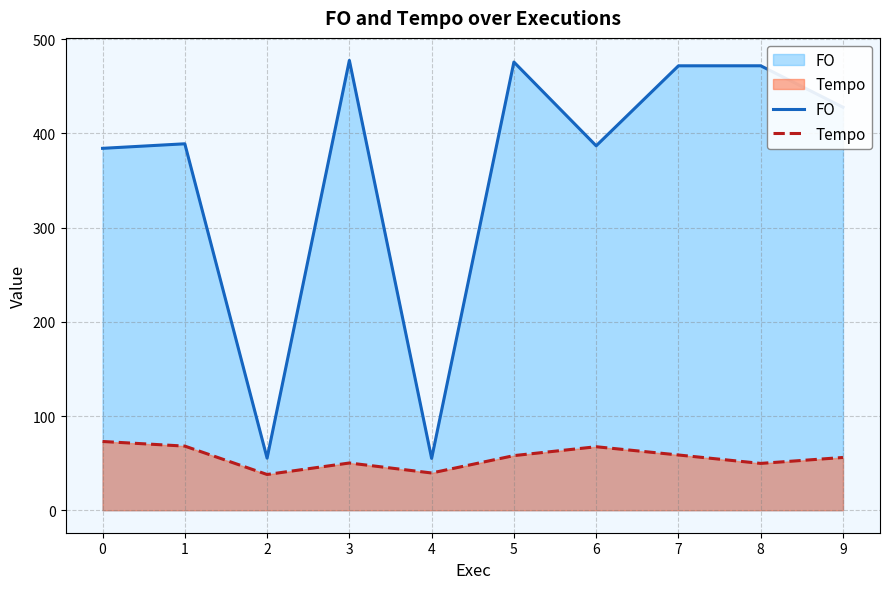

Which has a higher value, 1 or 9?

9